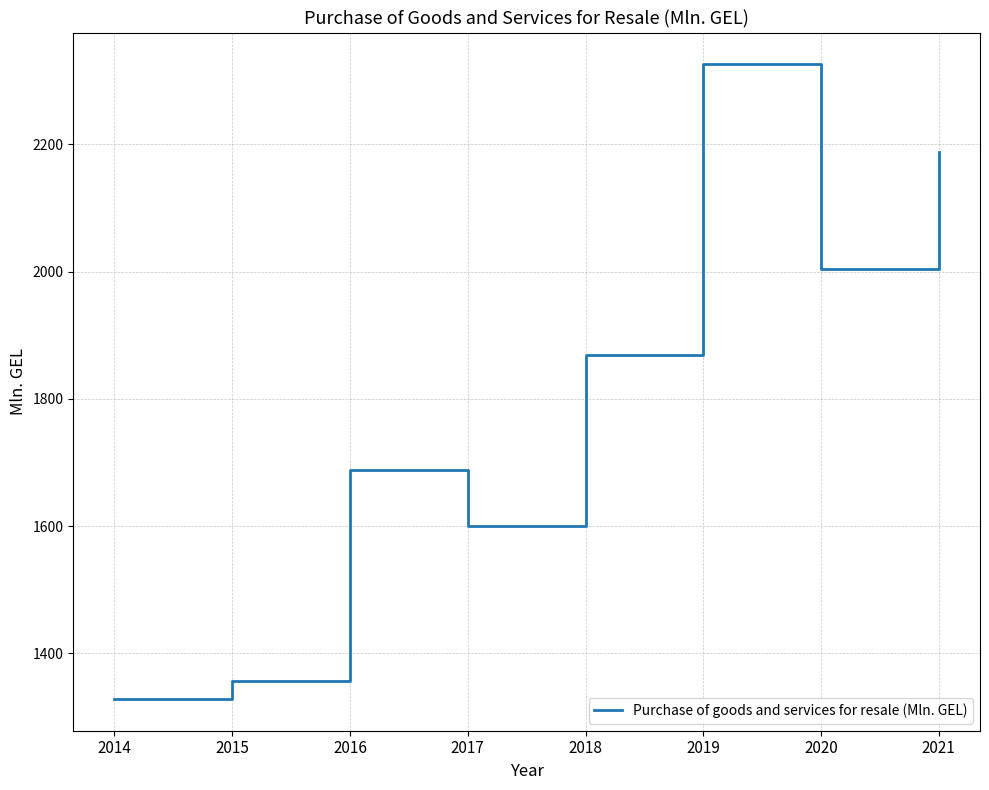

Reading left to right, what are all the values shown in this chart?

1328.5	1356.3	1688.8	1600.9	1869.7	2325.9	2004.8	2188.1